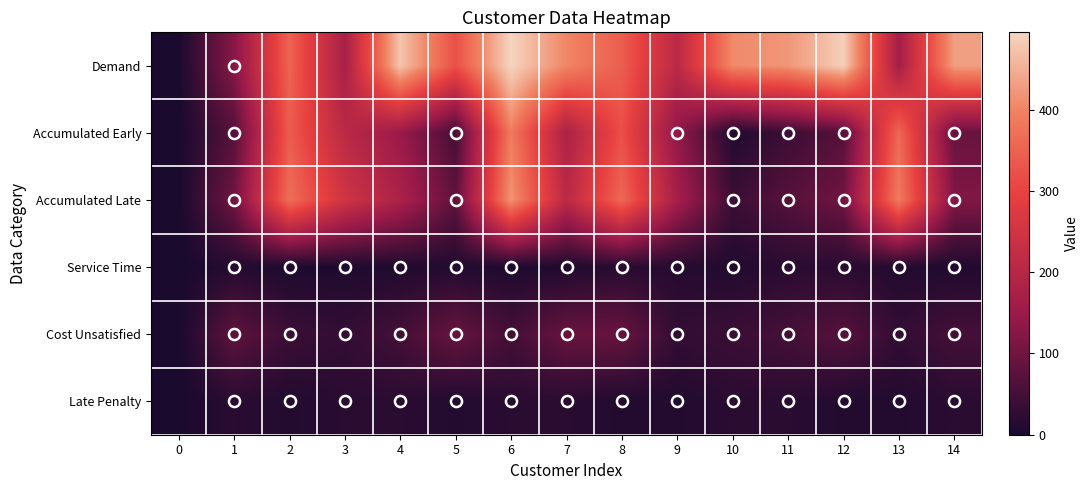

What is the maximum value shown in the chart?

495